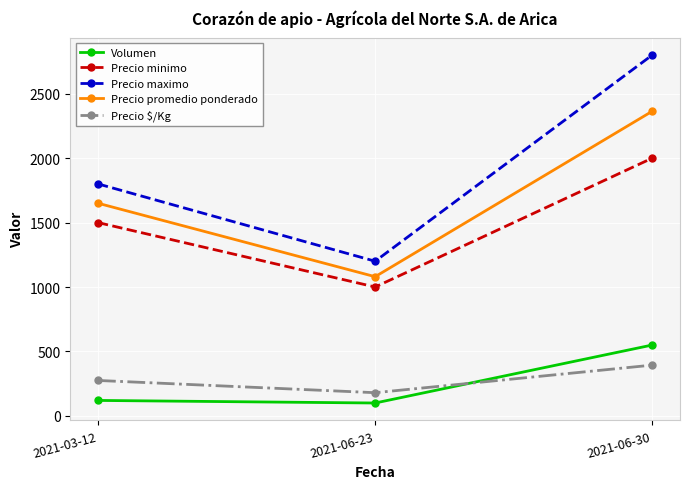

What are all the series names shown in the legend?

Volumen, Precio minimo, Precio maximo, Precio promedio ponderado, Precio $/Kg